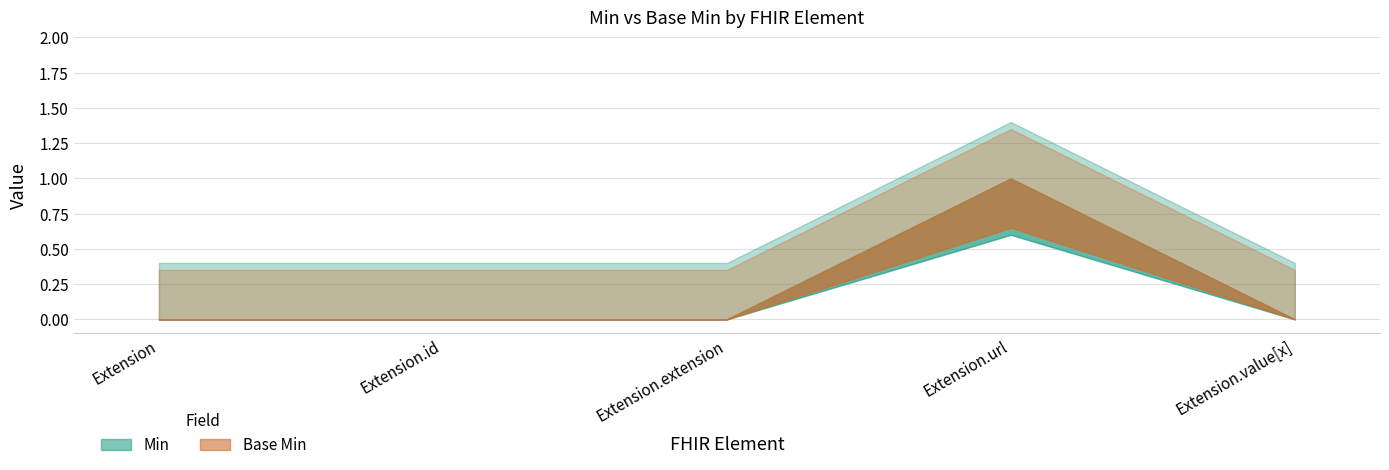

True or false: Min and Base Min cross at least once.

False